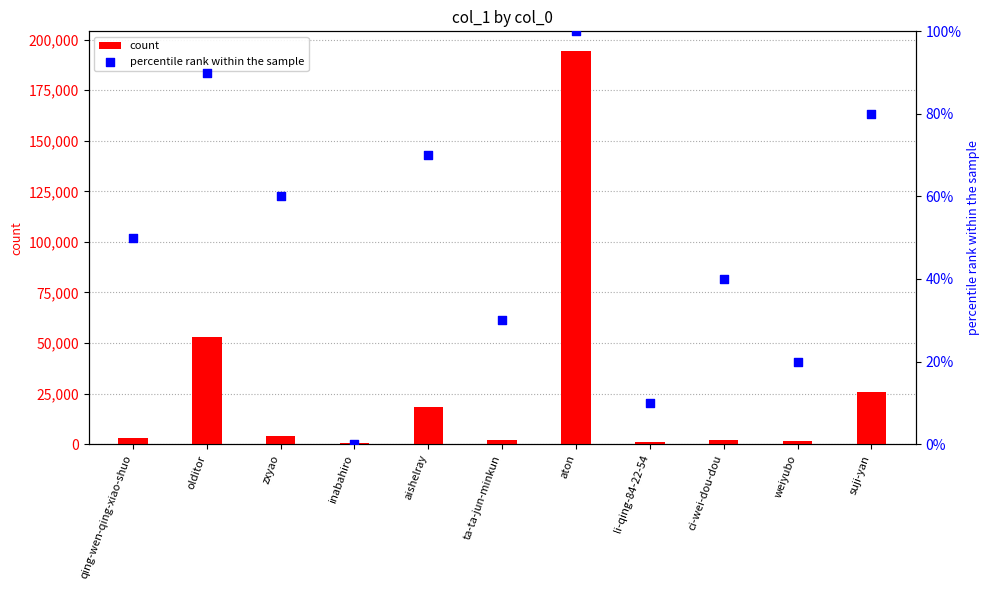

Which series has the largest Y range (max minus min)?

count